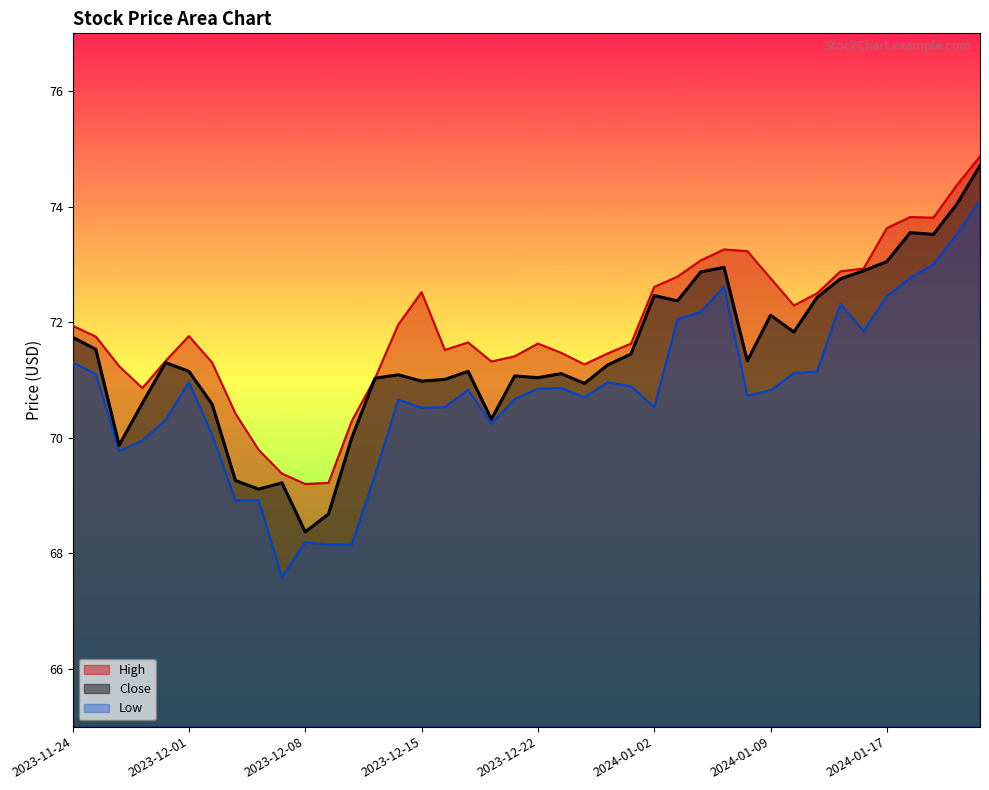

What is the value of the Close point at the 2nd from the left?

71.5